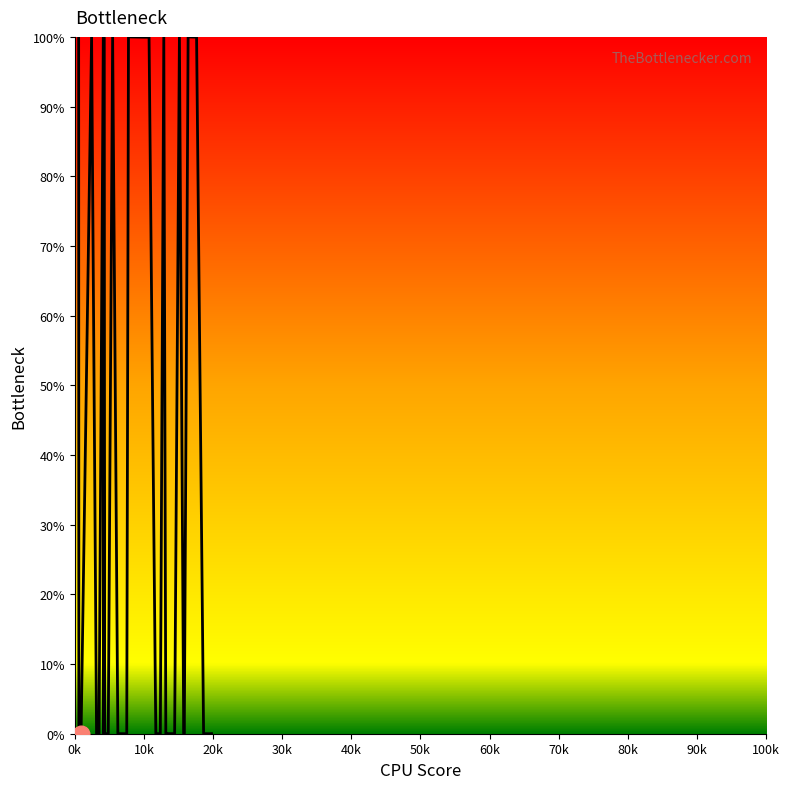

Reading left to right, list all the values displayed in this chart.

100.0	0.0	0.0	0.0	100.0	0.0	0.0	0.0	100.0	0.0	99.9	0.0	0.0	100.0	0.0	0.0	100.0	100.0	100.0	0.0	0.0	100.0	0.0	0.0	0.0	0.0	0.0	0.0	100.0	0.0	0.0	100.0	100.0	0.0	0.0	0.0	0.0